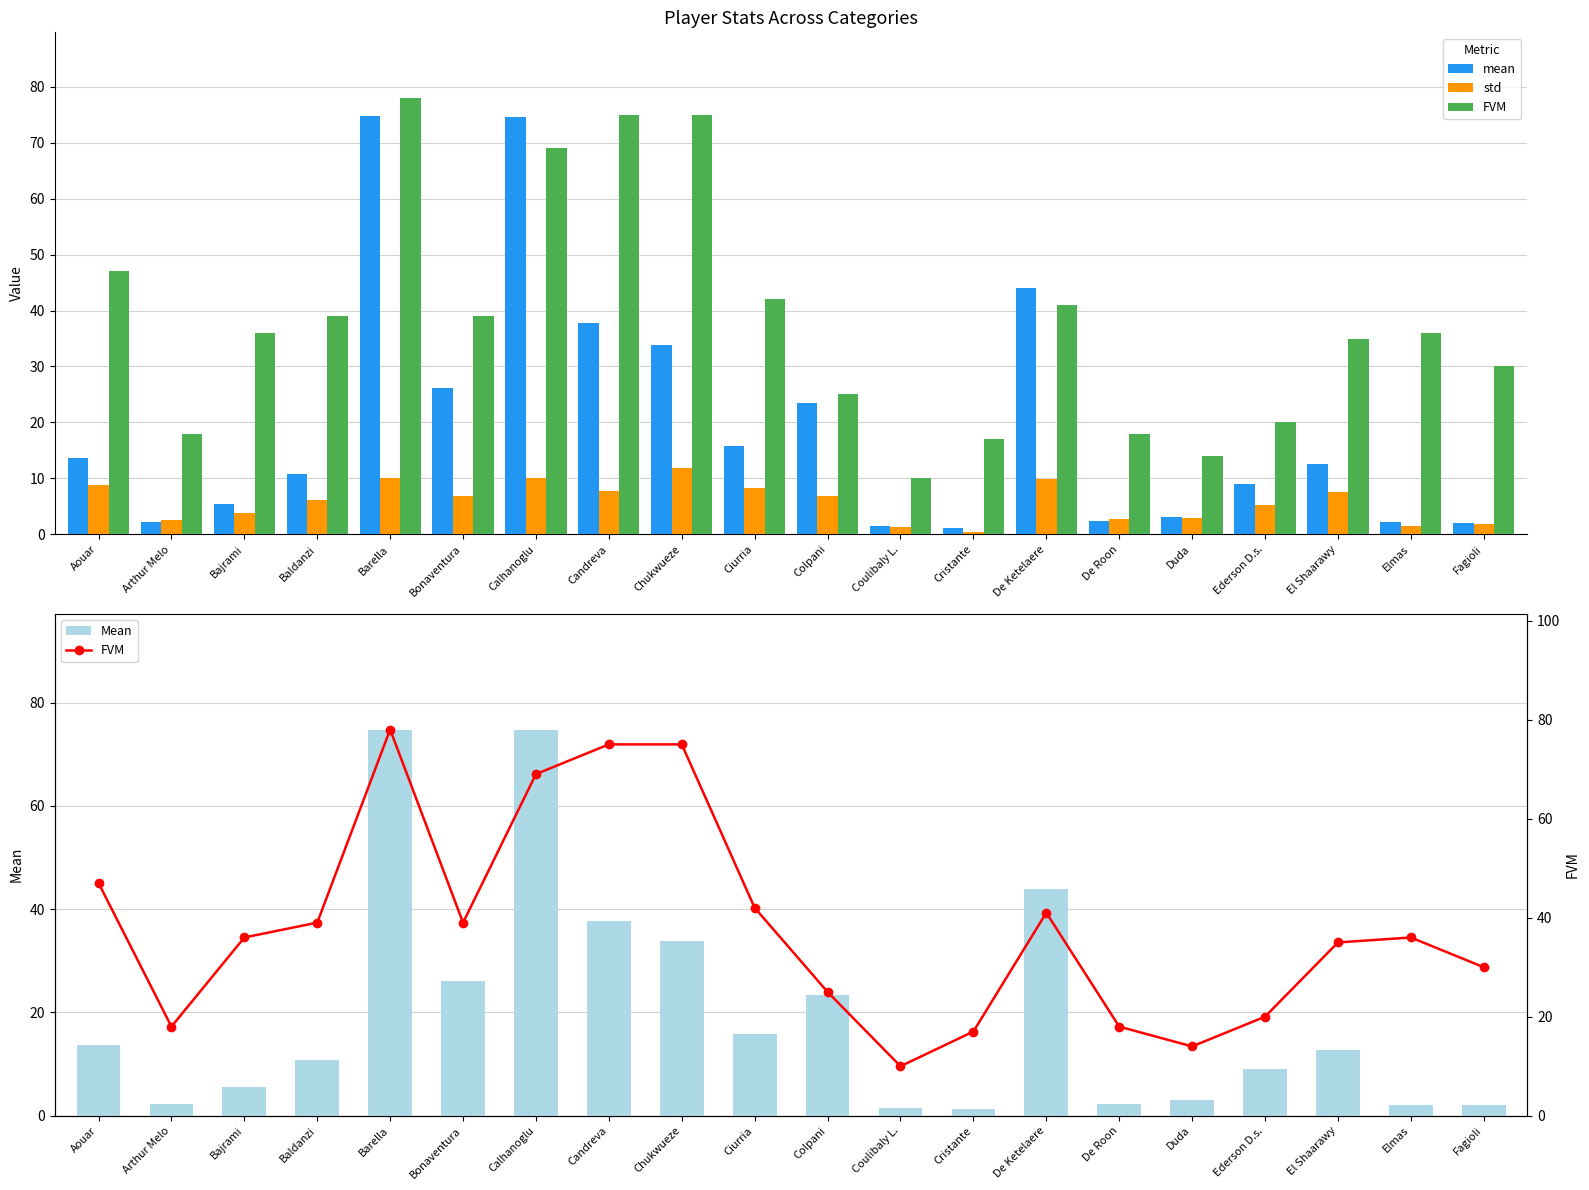

Is it true that std equals 6.6 at Chukwueze?

False